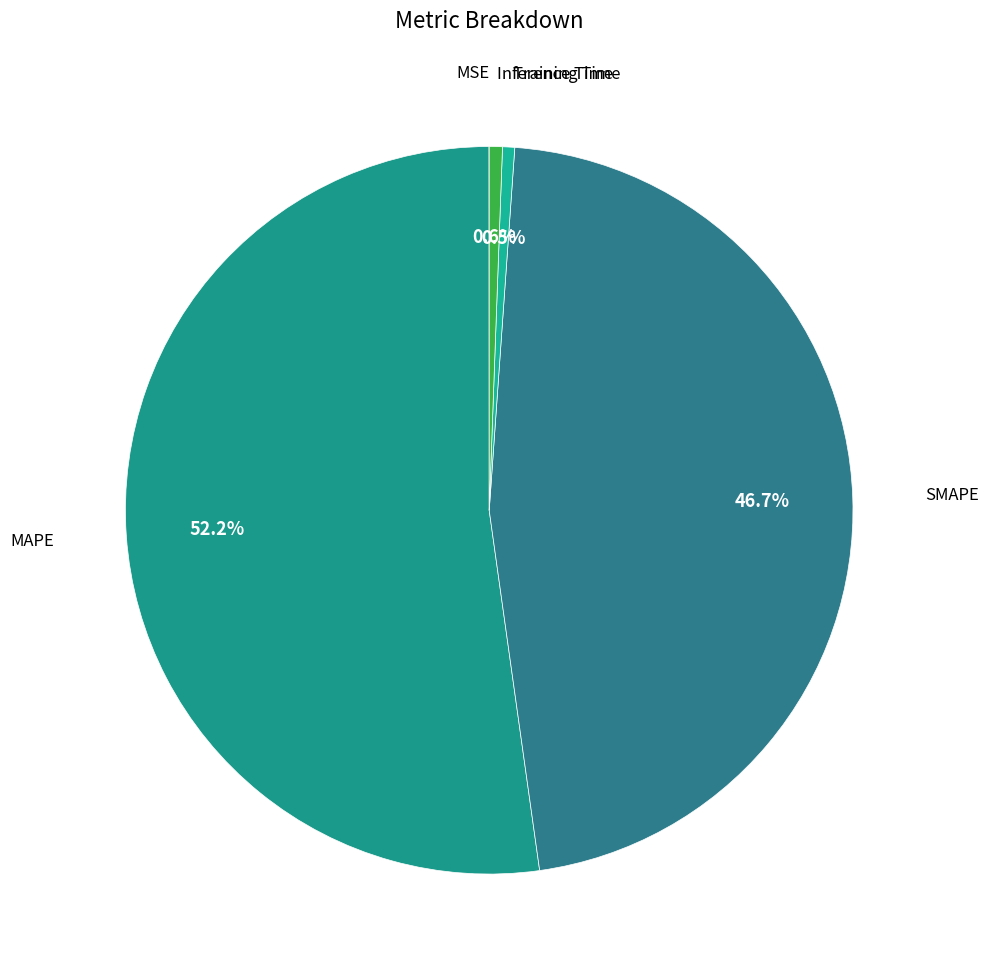

To the nearest percent, what is the difference between the largest and smallest slice percentages?

52%